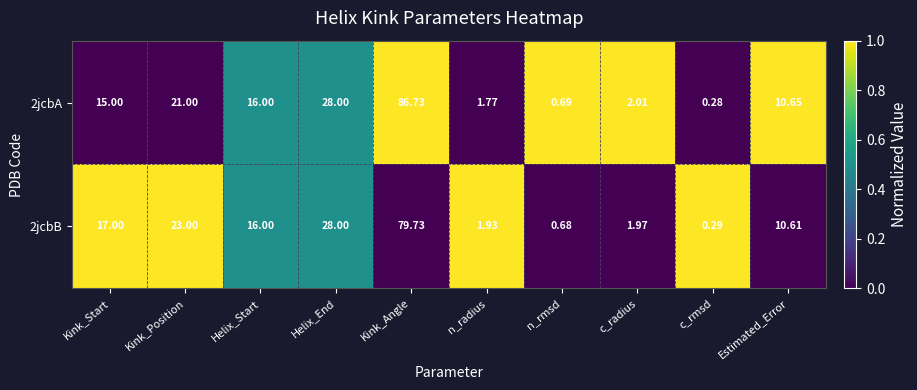

At which label is 2jcbA closest to 43?

Helix_End